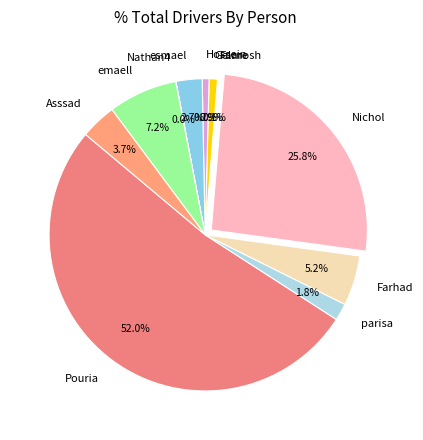

Which slice represents more than half of the pie?

Pouria